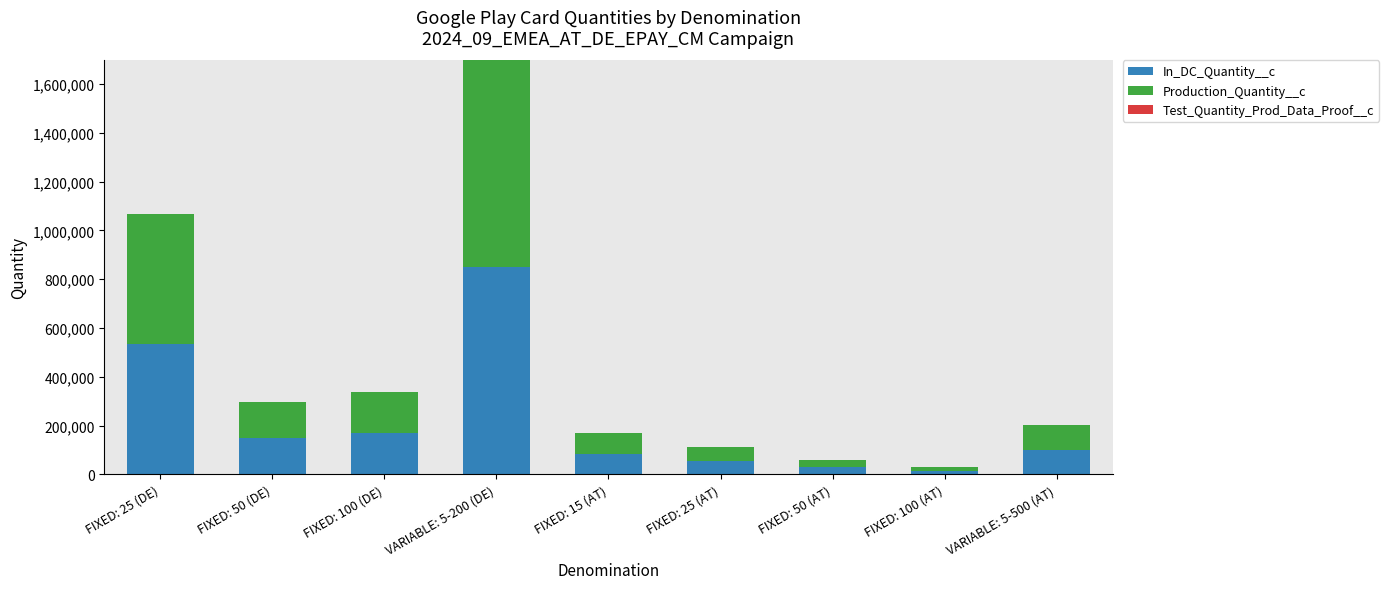

At which category is the sum across all series the highest?

VARIABLE: 5-200 (DE)